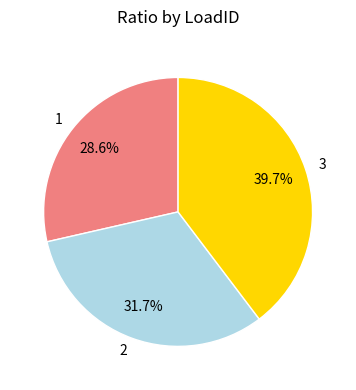

Is it true that 2 is 20% of the pie?

False